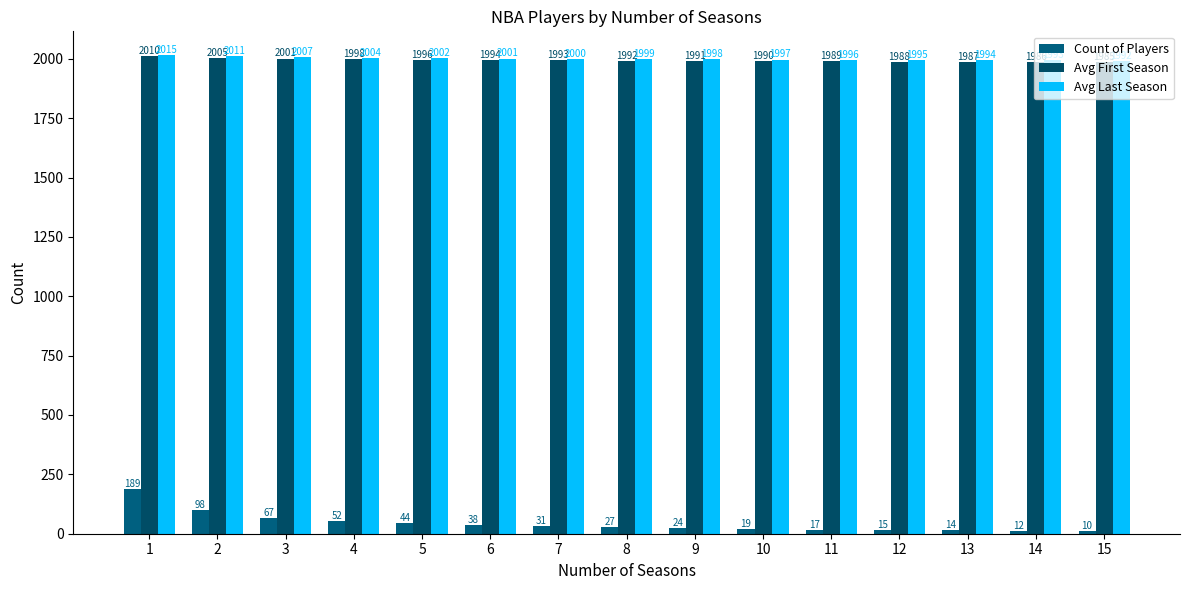

At how many categories does at least one series exceed 18?

15